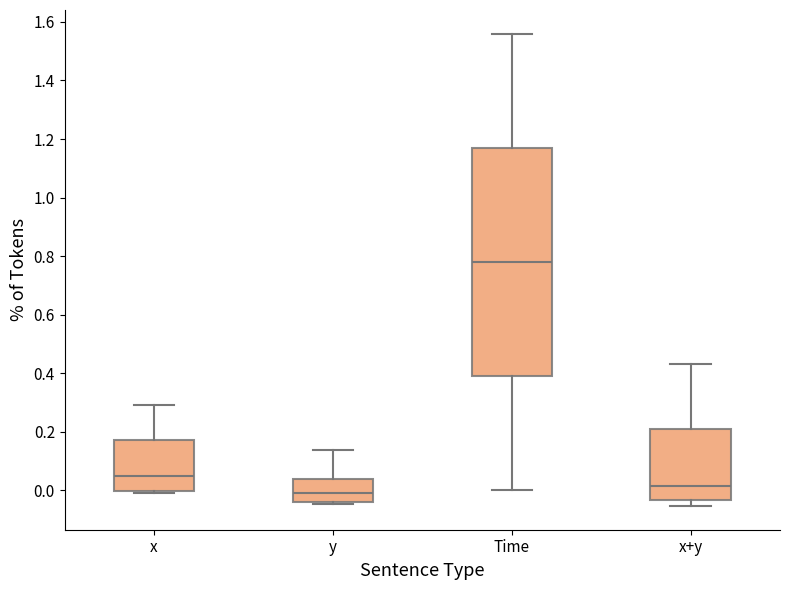

Where does the median line of the box for x sit on the y-axis? The values are not printed on the chart, so give them approximately, as read against the axis.

0.04